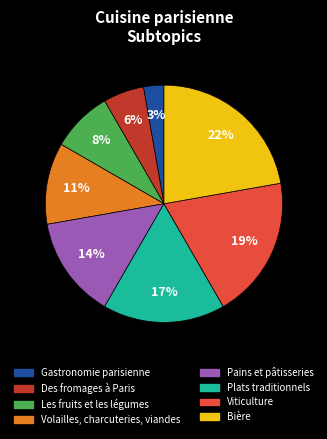

To the nearest percent, what is the combined percentage of Pains et pâtisseries and Gastronomie parisienne?

17%